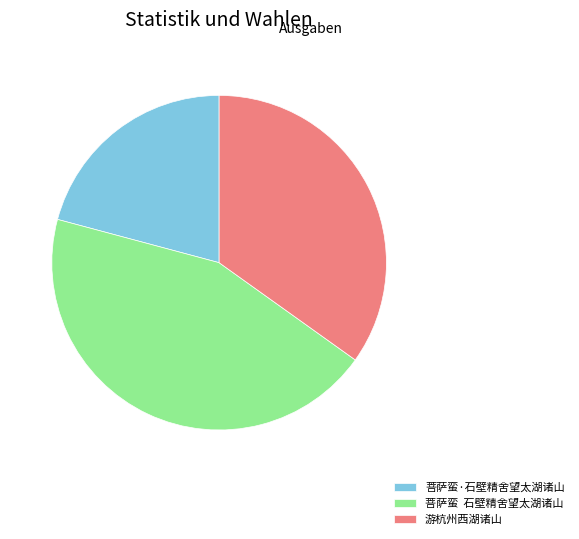

The 菩萨蛮·石壁精舍望太湖诸山 slice represents 21% of the pie. True or false?

True